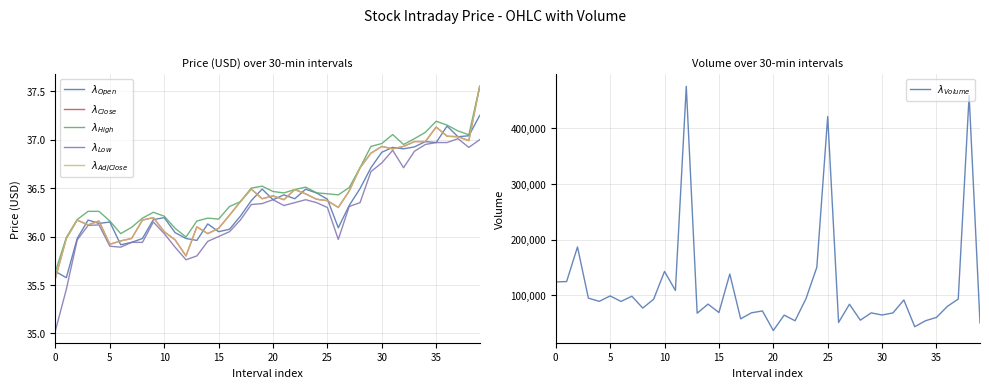

Is the value of Close at 35 greater than the value of High at 40?

No